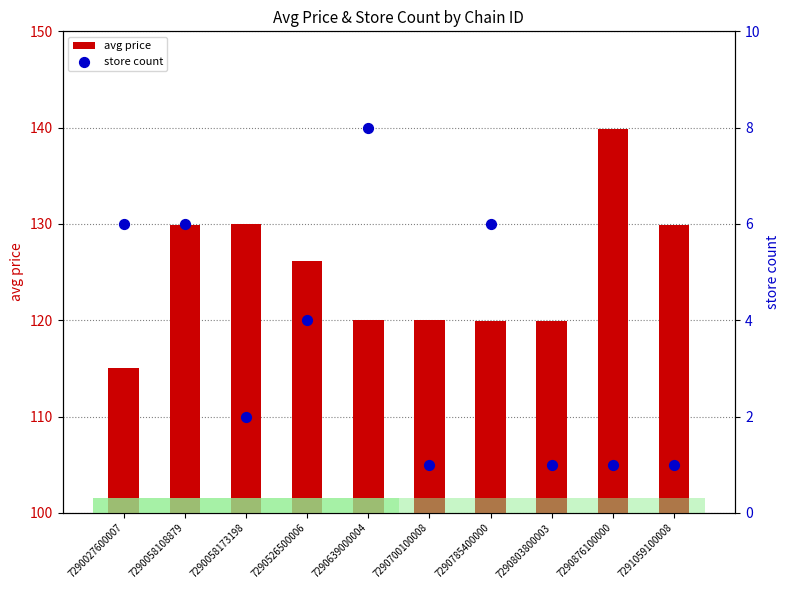

Which series reaches the maximum Y coordinate?

avg price